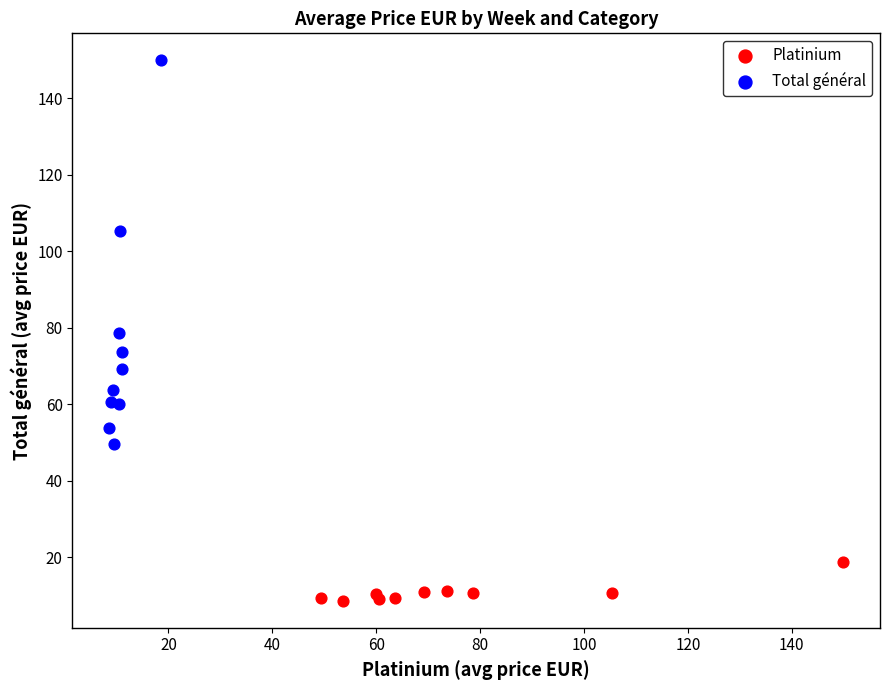

Which series contains the lowest Y value?

Platinium